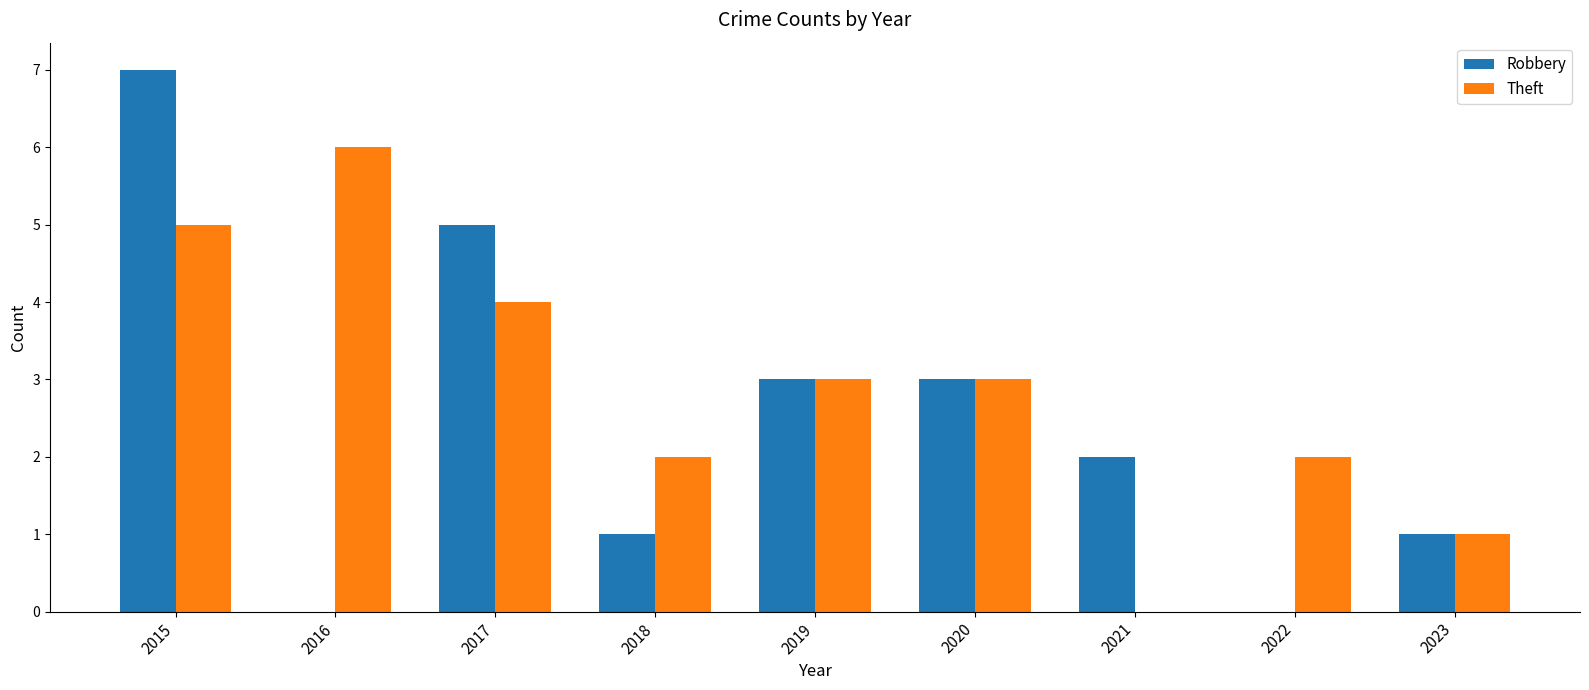

Which label corresponds to the largest value in the chart?

2015